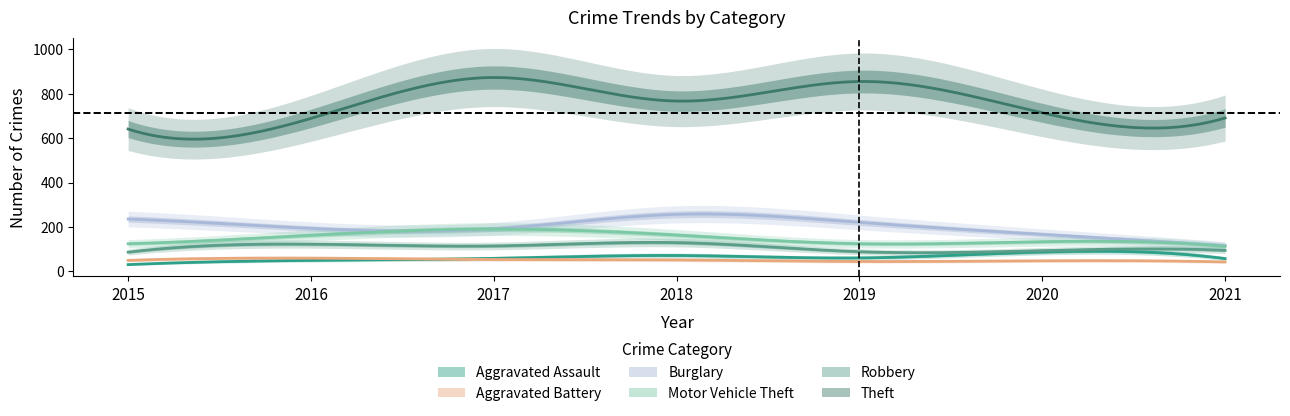

Reading left to right, transcribe all the data shown in this chart.

Aggravated Assault: 2015=31	2016=50	2017=59	2018=72	2019=61	2020=88	2021=58
Aggravated Battery: 2015=50	2016=60	2017=54	2018=52	2019=45	2020=48	2021=43
Burglary: 2015=236	2016=194	2017=192	2018=257	2019=221	2020=167	2021=117
Motor Vehicle Theft: 2015=125	2016=163	2017=191	2018=164	2019=125	2020=134	2021=113
Robbery: 2015=87	2016=123	2017=115	2018=130	2019=89	2020=94	2021=95
Theft: 2015=641	2016=689	2017=873	2018=767	2019=855	2020=714	2021=691